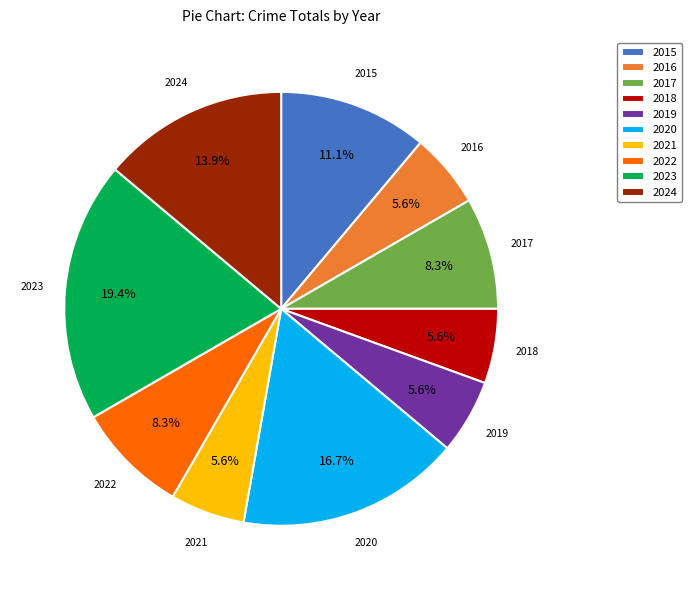

Count the number of slices in the pie.

10